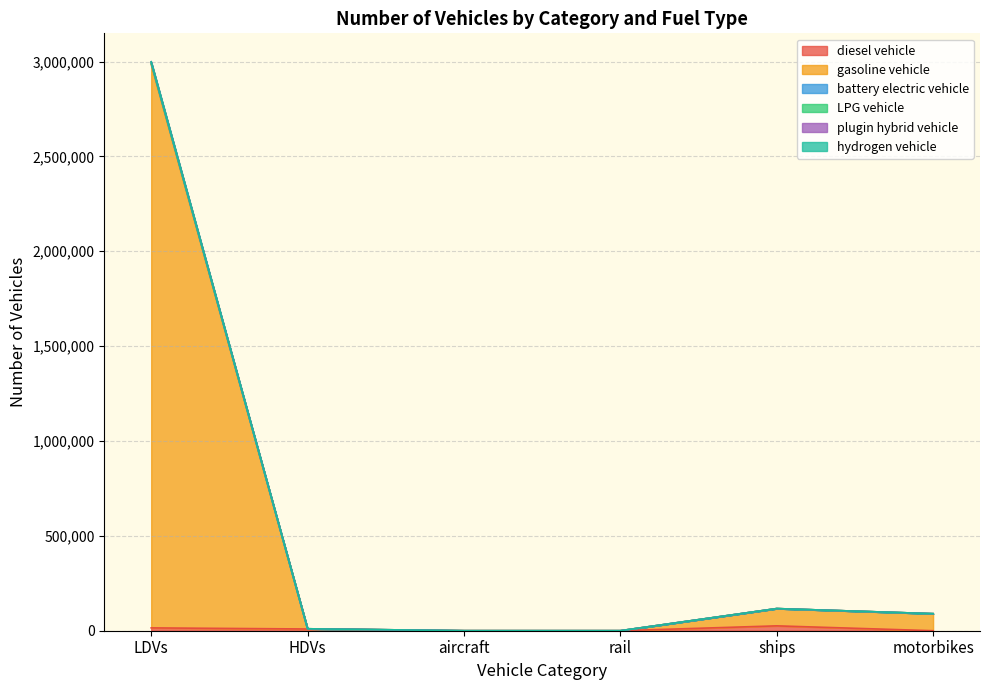

Which label corresponds to the largest value in the chart?

LDVs